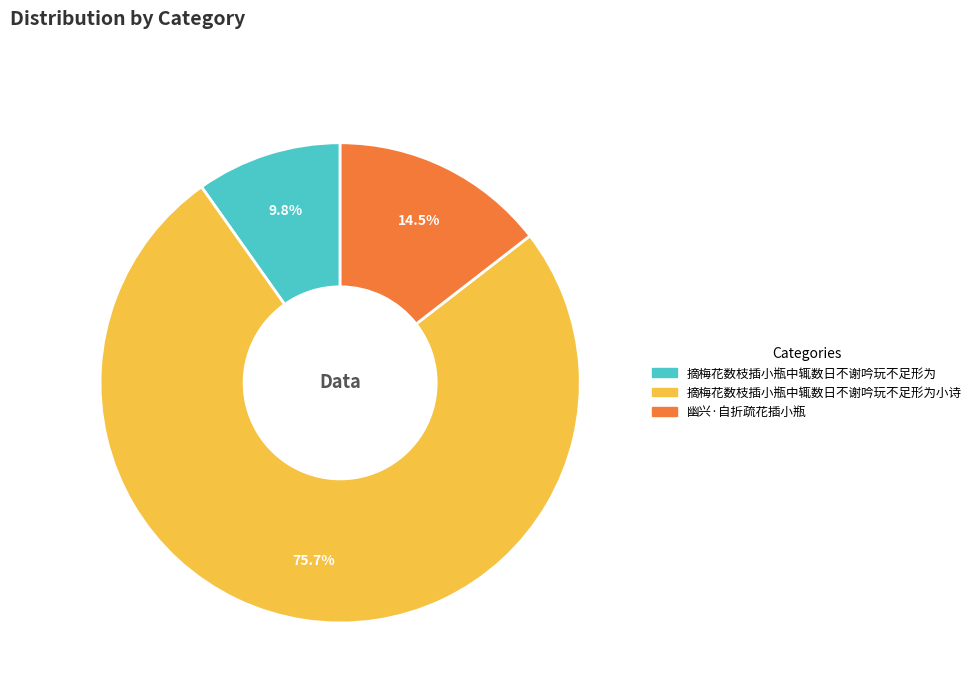

Does any single category account for the majority?

Yes